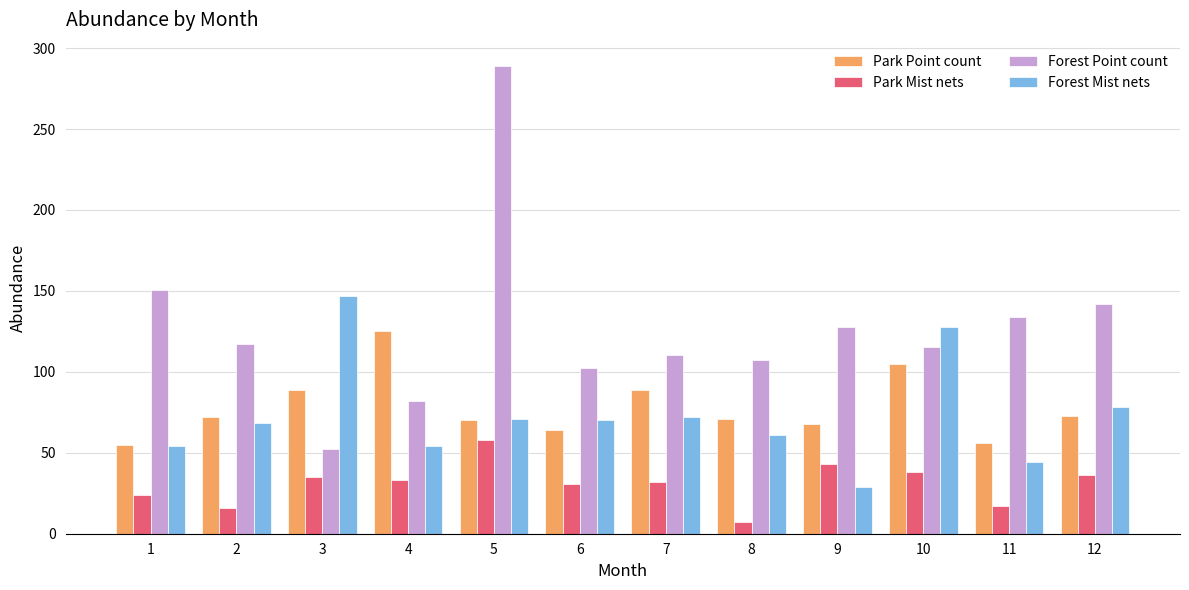

Are the bars grouped side by side (vs. stacked)?

Yes